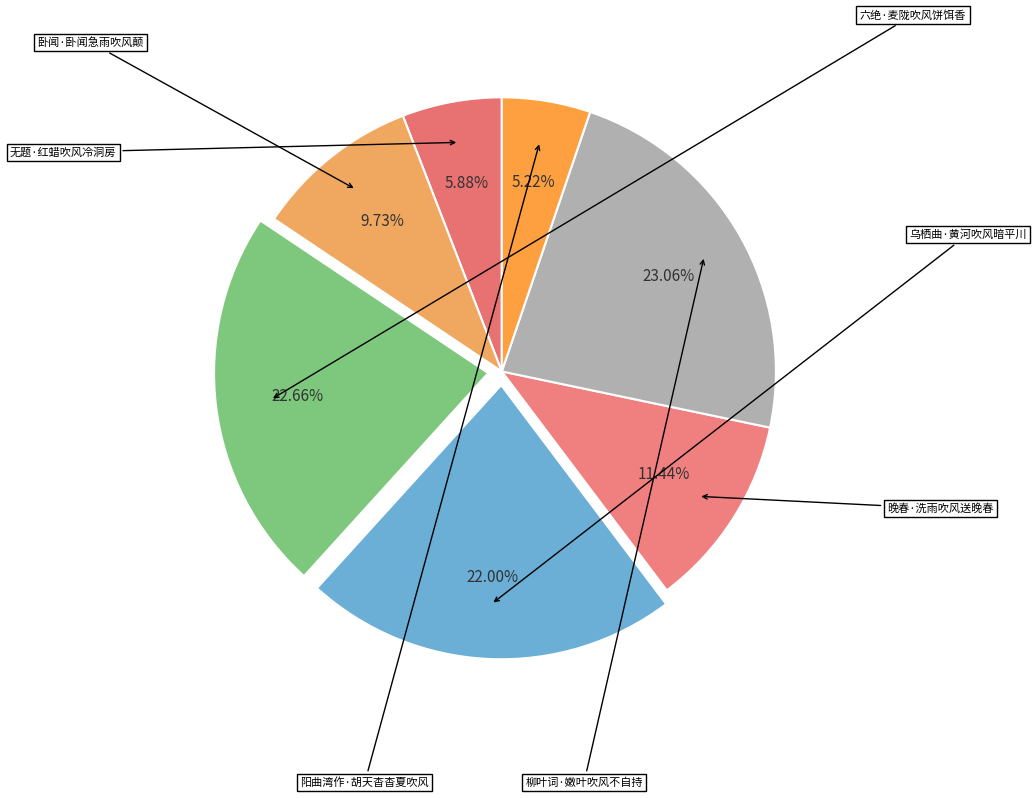

How many segments does this pie chart have?

7